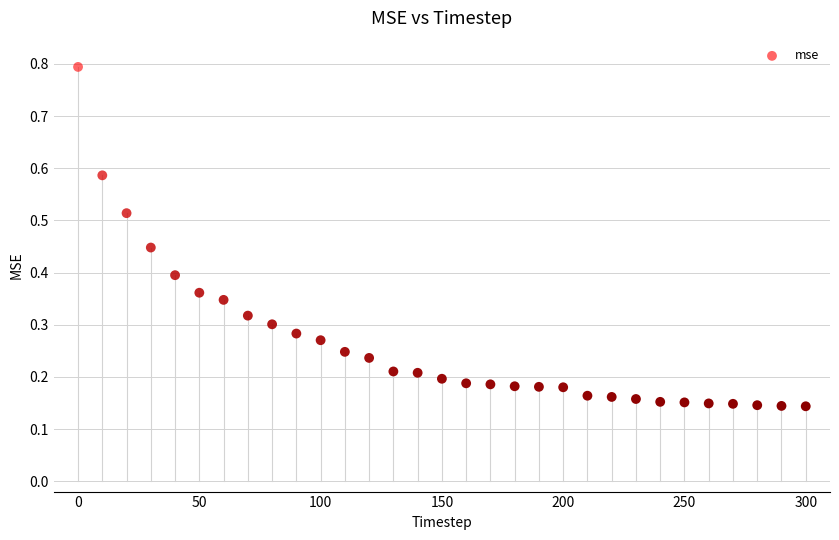

What is the range of Y values (max minus min)?

0.7